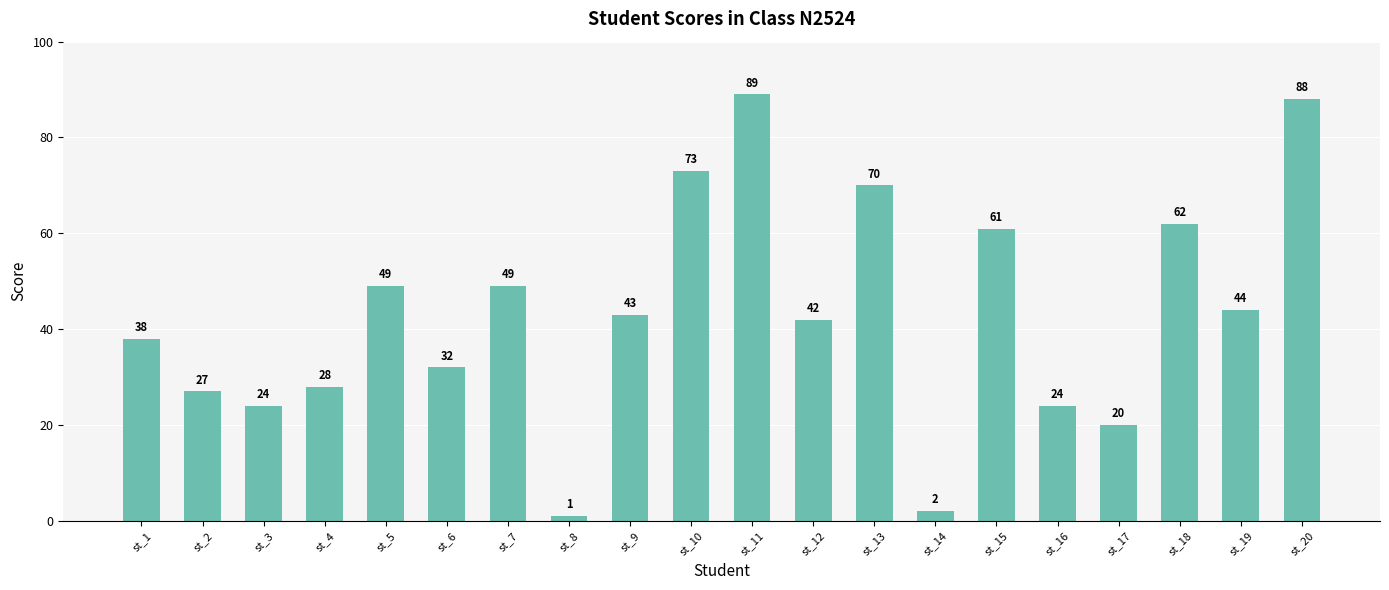

Which label corresponds to the smallest value in the chart?

st_8